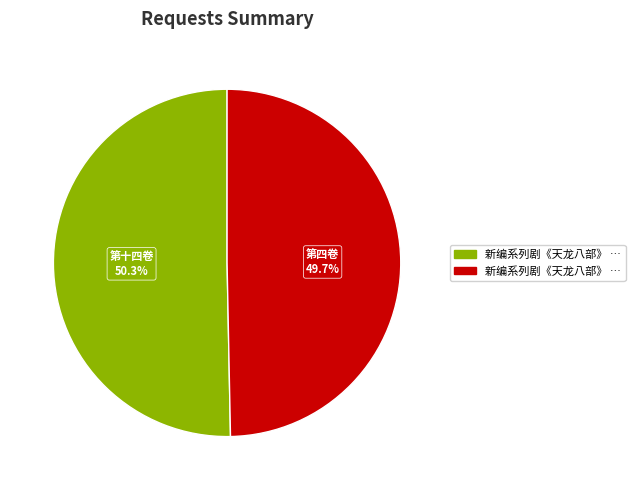

Does any single category account for the majority?

Yes